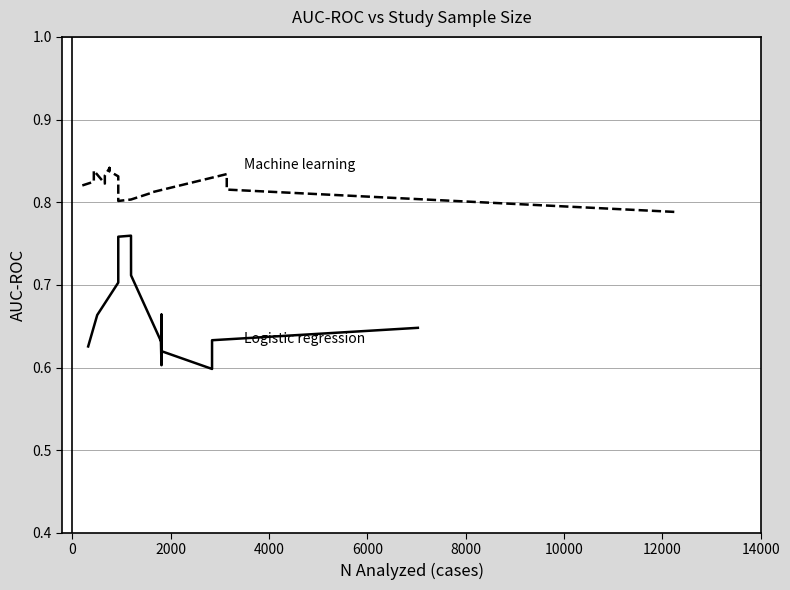

Reading right to left, transcribe all the data shown in this chart.

Logistic regression: 0.6	0.6	0.6	0.6	0.7	0.6	0.7	0.6	0.6	0.6	0.6	0.7	0.8	0.8	0.7	0.7	0.6
Machine learning: 0.8	0.8	0.8	0.8	0.8	0.8	0.8	0.8	0.8	0.8	0.8	0.8	0.8	0.8	0.8	0.8	0.8